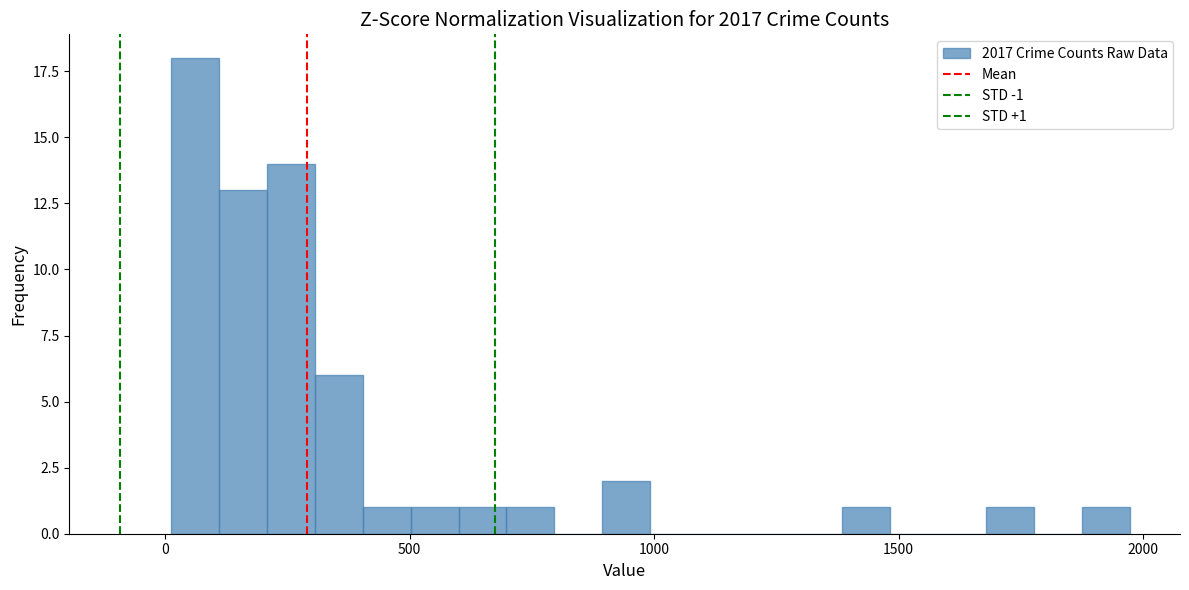

Read against the x-axis, roughly where is the centre of the tallest bar?

50